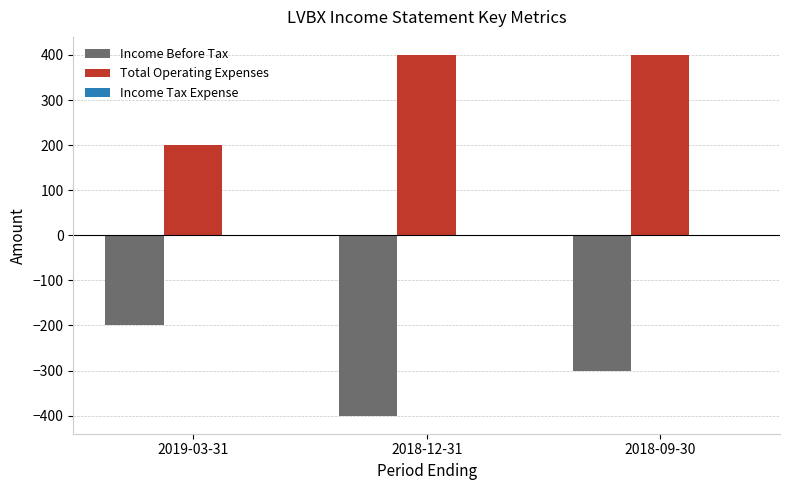

The value of Income Before Tax at 2018-12-31 is -162. True or false?

False